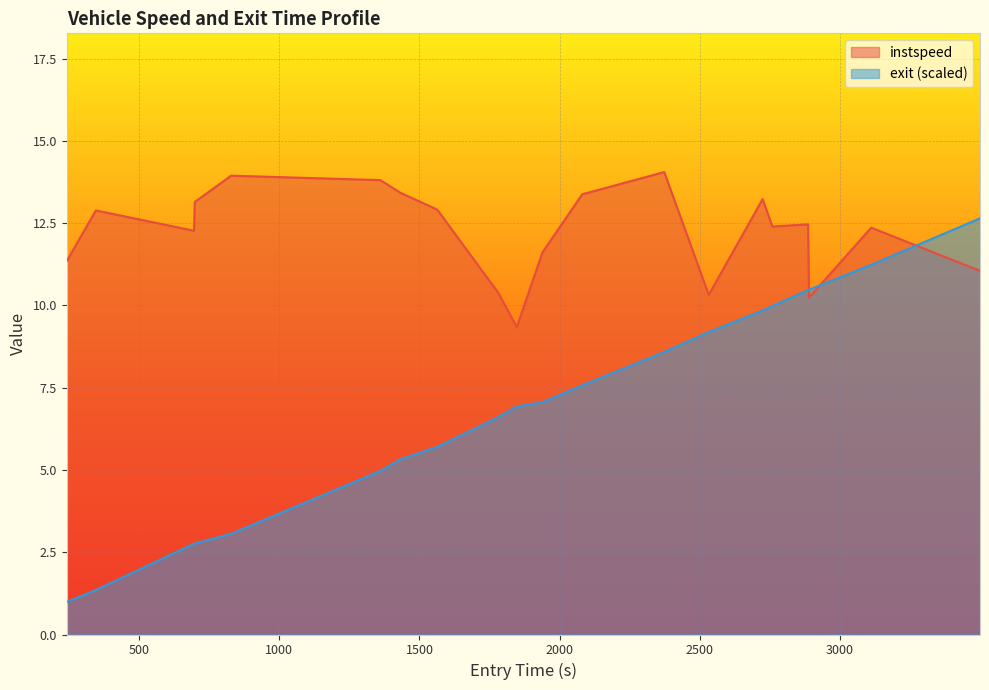

Which series has the largest total across all categories?

instspeed